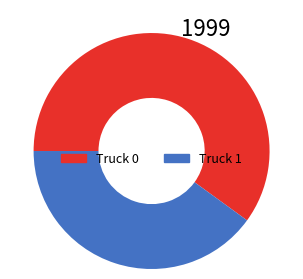

Rank the categories by value from lowest to highest.

Truck 1, Truck 0